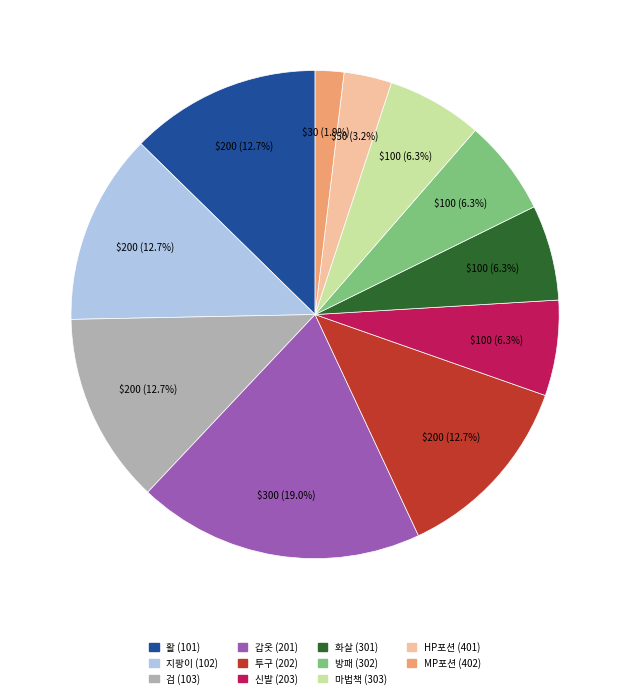

How many segments does this pie chart have?

11